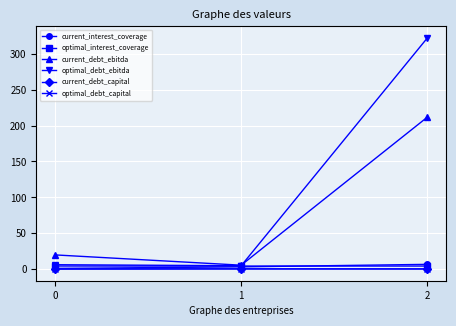

Which series has the widest spread of values?

optimal_debt_ebitda